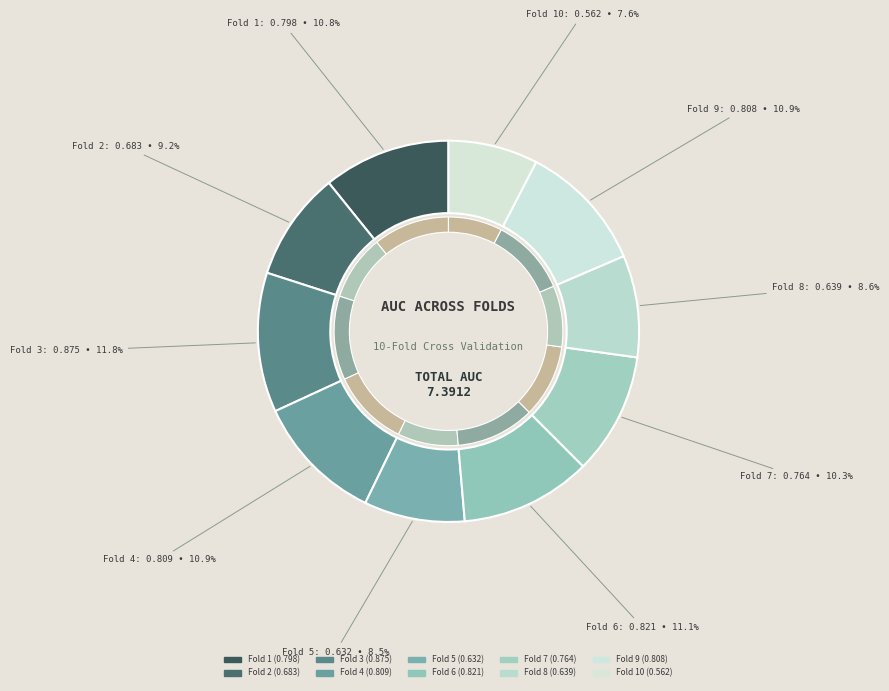

Does Fold 2 represent more than half of the total?

No